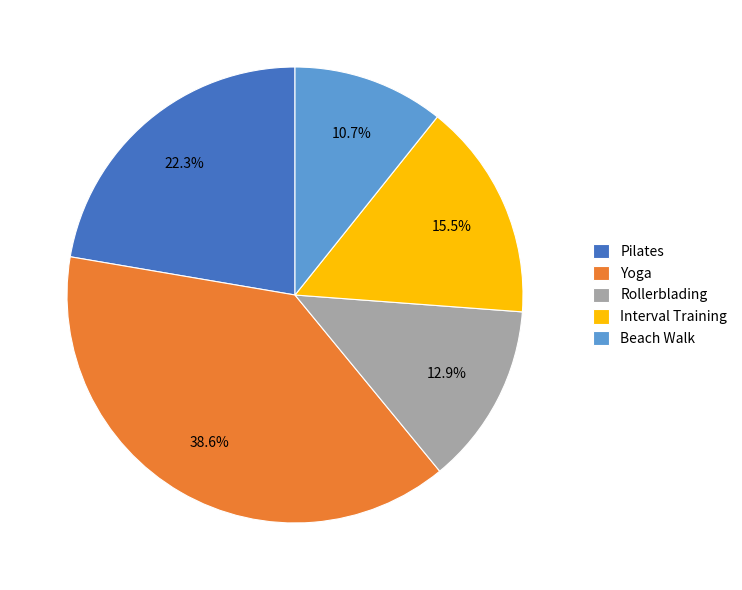

What is the ratio of the value at Beach Walk to the value at Rollerblading?

0.8